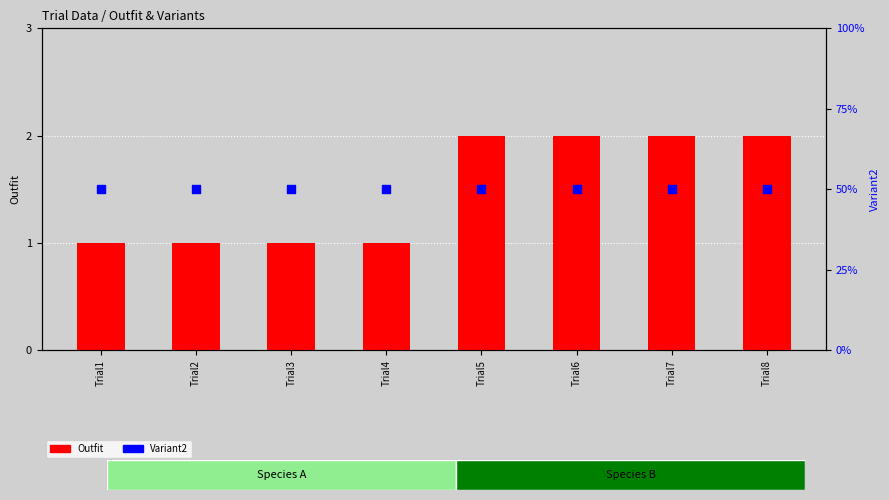

What are all the series names shown in the legend?

Outfit, Variant2